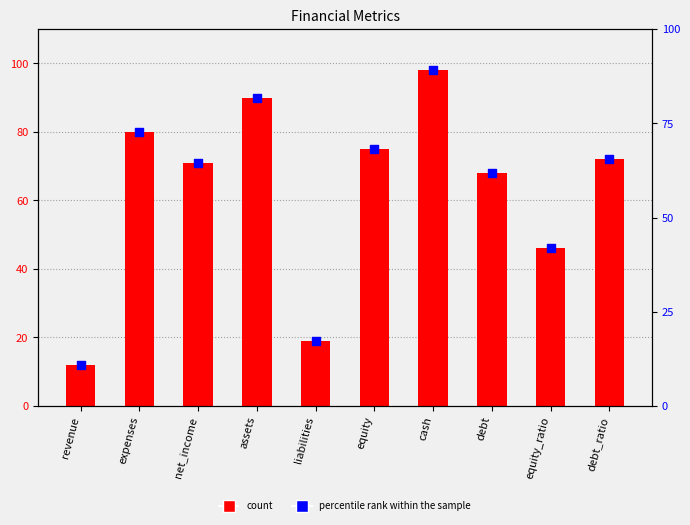

What is the total value across all series at equity?

143.2